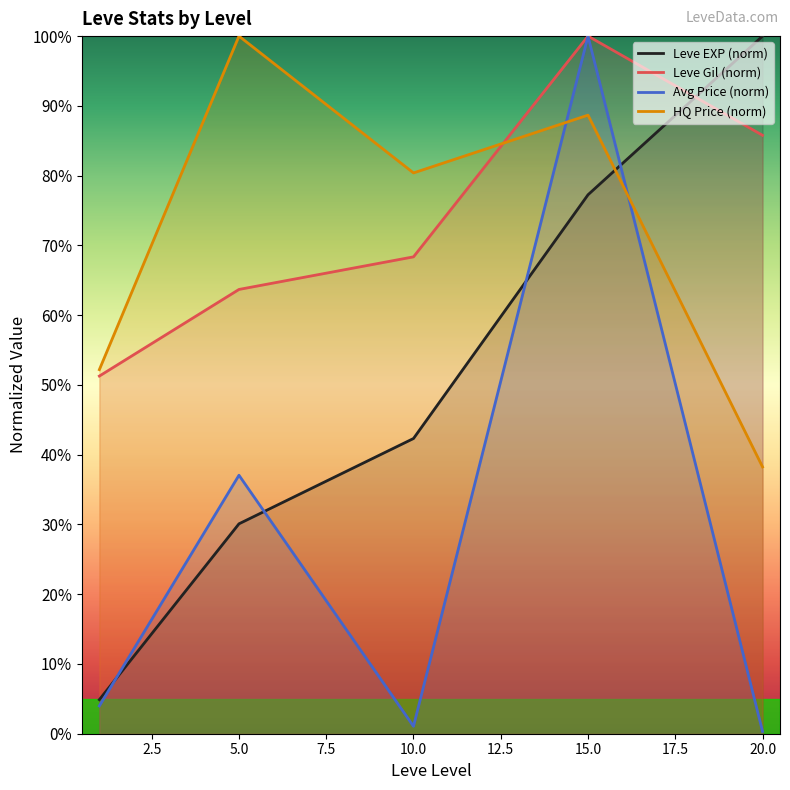

Between 5.0 and 10.0, which series saw the biggest shift?

Avg Price (norm)